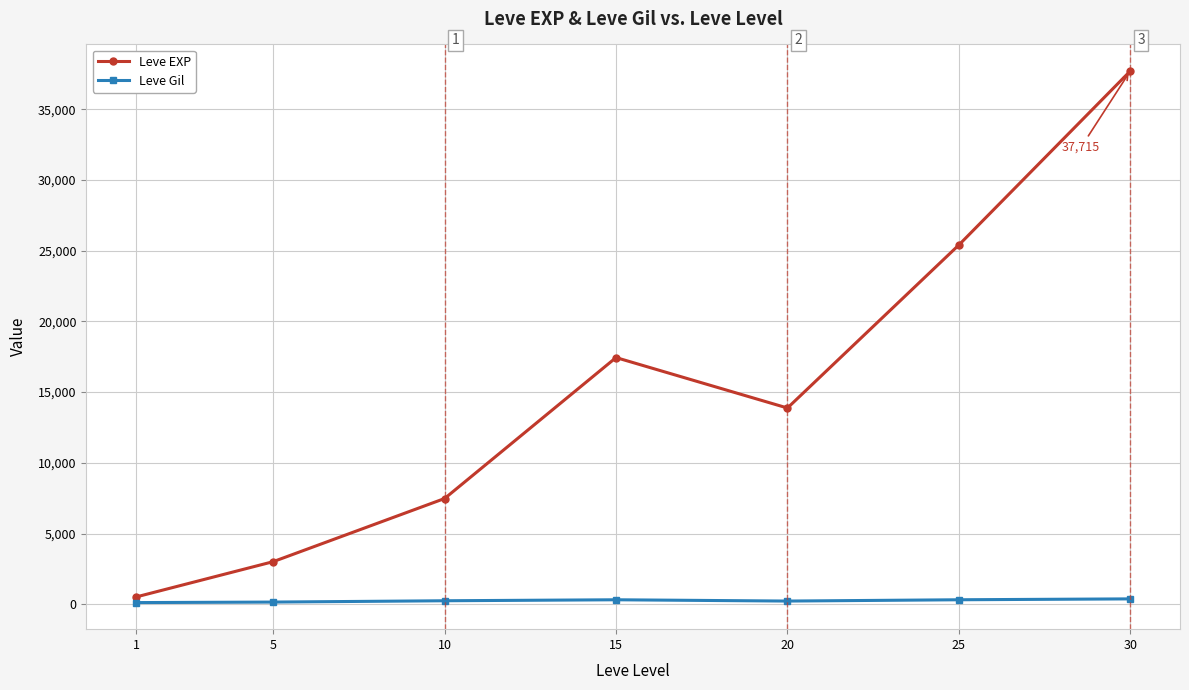

What is the maximum value shown in the chart?

37715.0